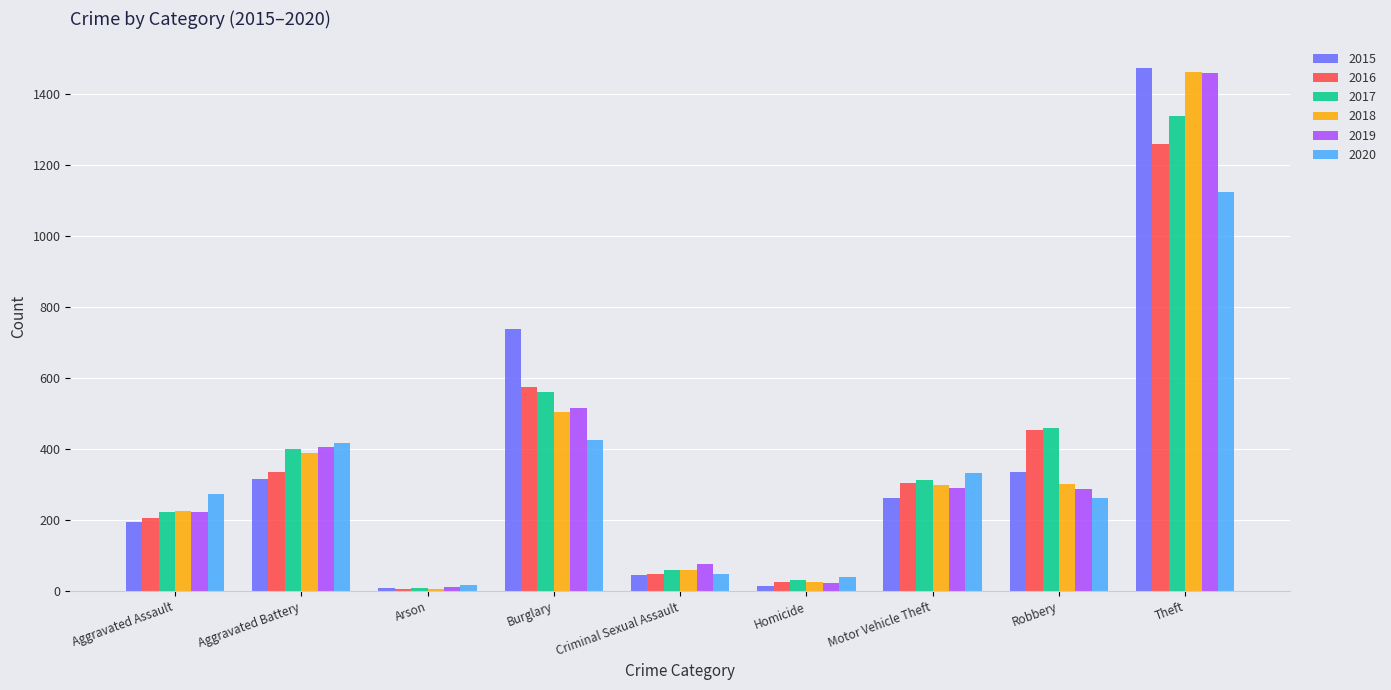

What is the difference between the second highest and second lowest values in the 2020 series?

384